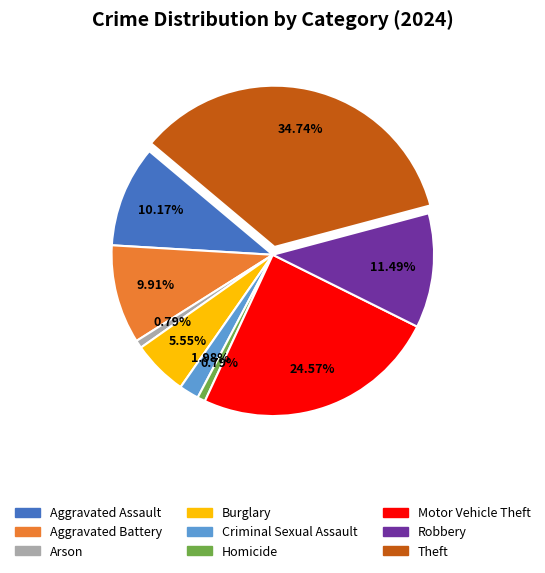

Between Aggravated Battery and Robbery, which is larger?

Robbery